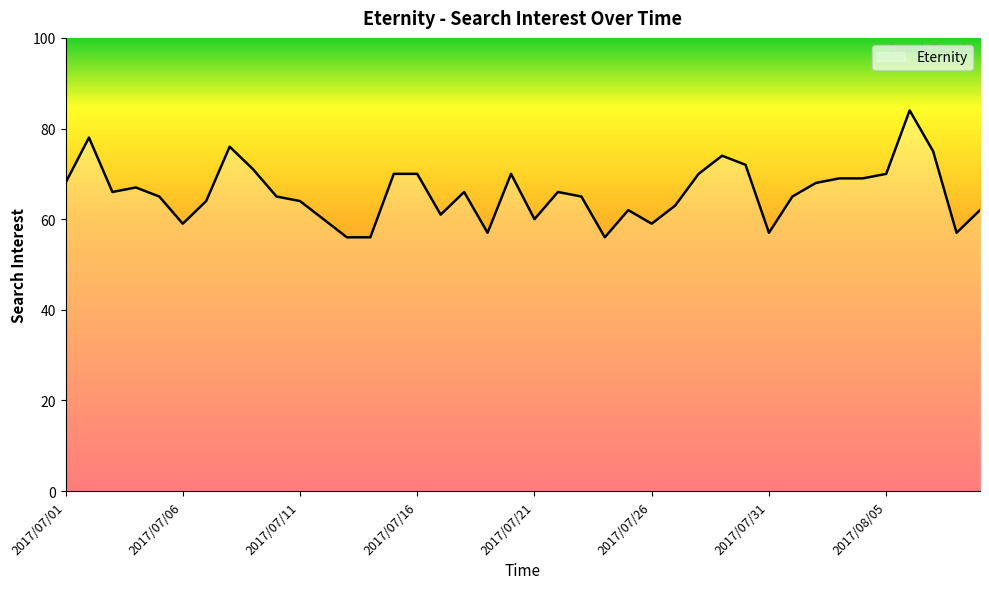

How many categories are shown in the chart?

40